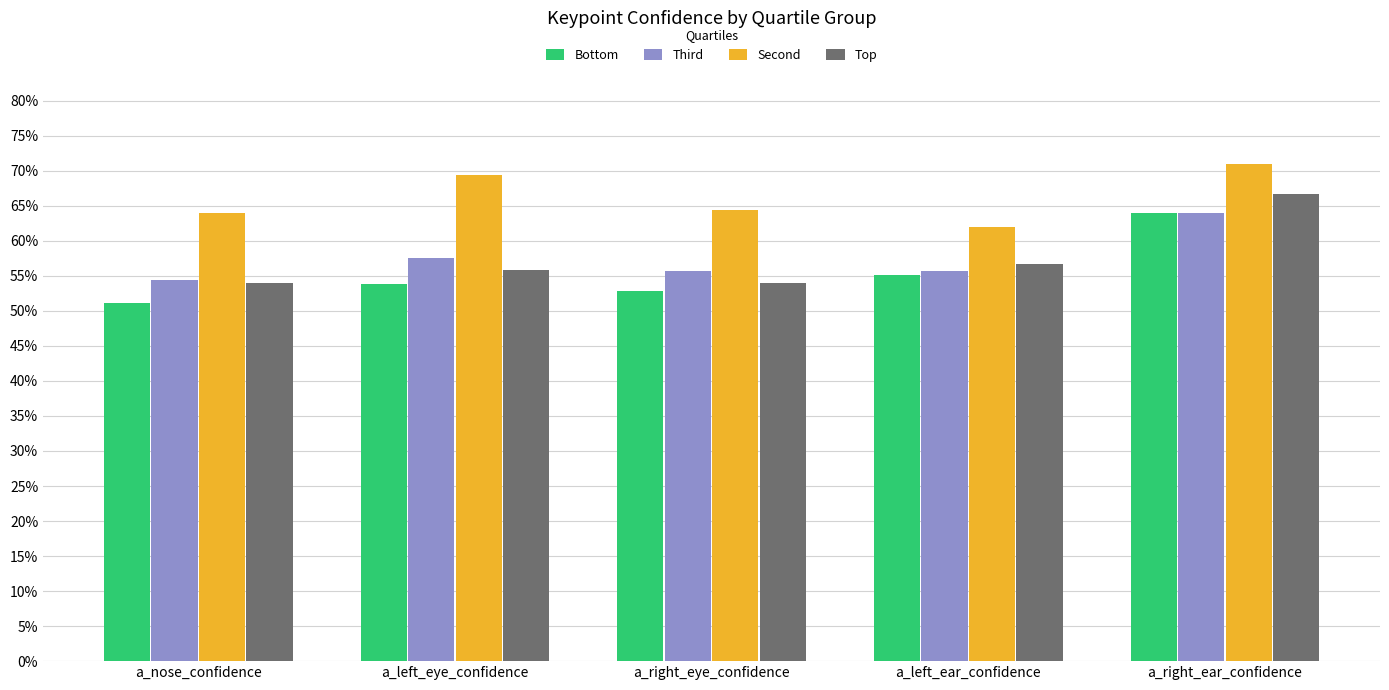

What is the smallest value displayed?

0.5